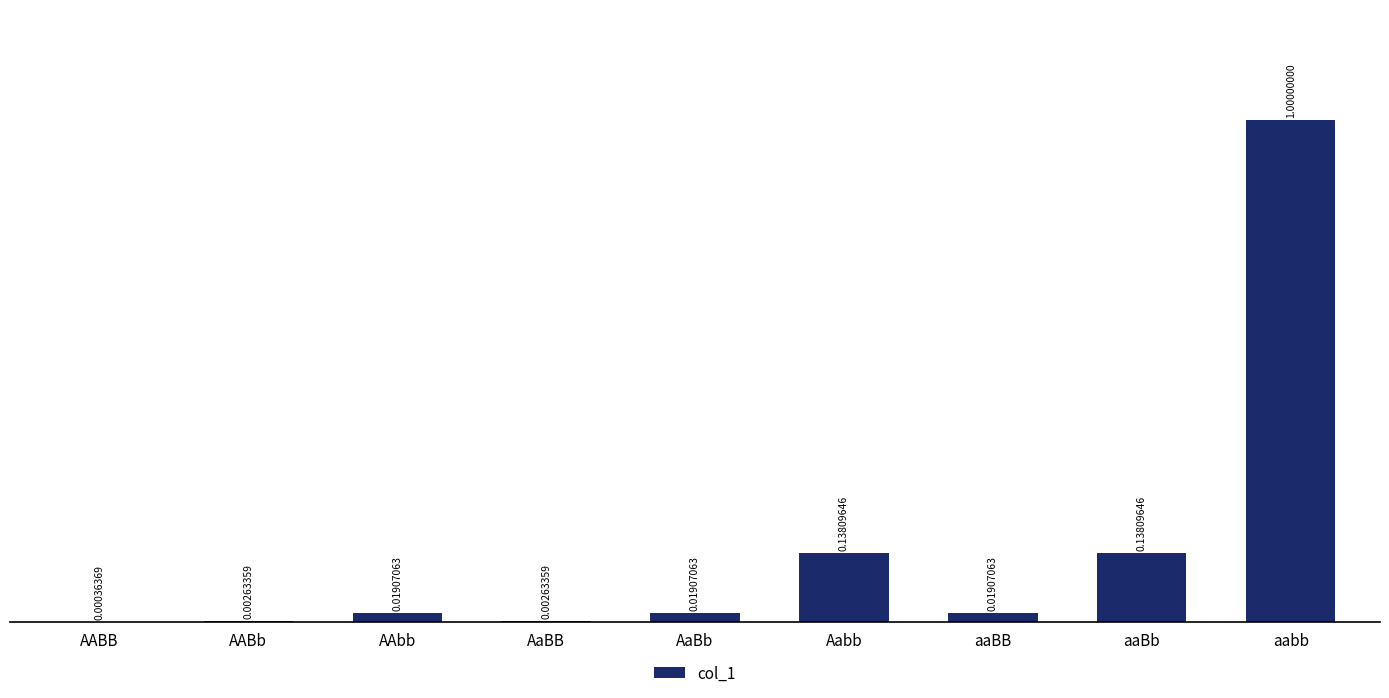

Where is the data nearest to the value 0?

AABB